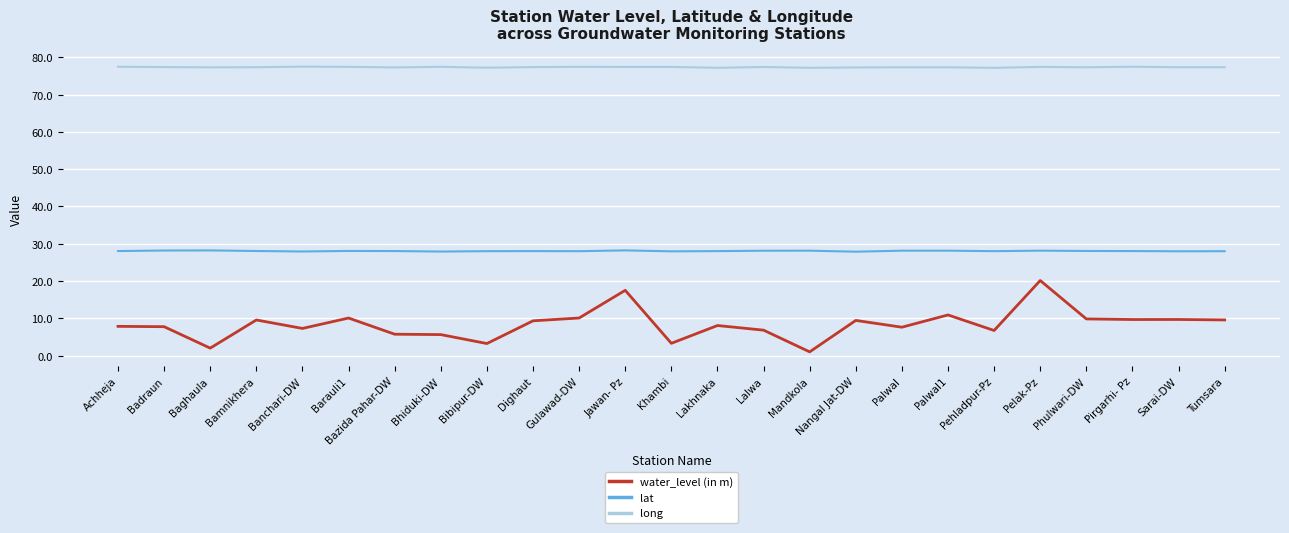

What is the spread (max minus min) of values at Palwal1?

66.4